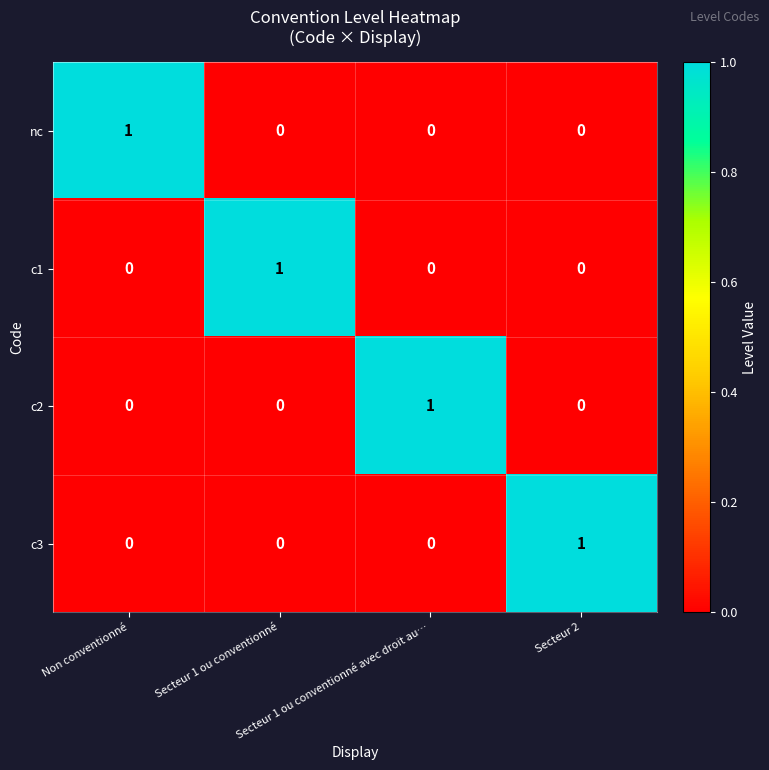

Count the c2 values in the range 0 to 1.

4